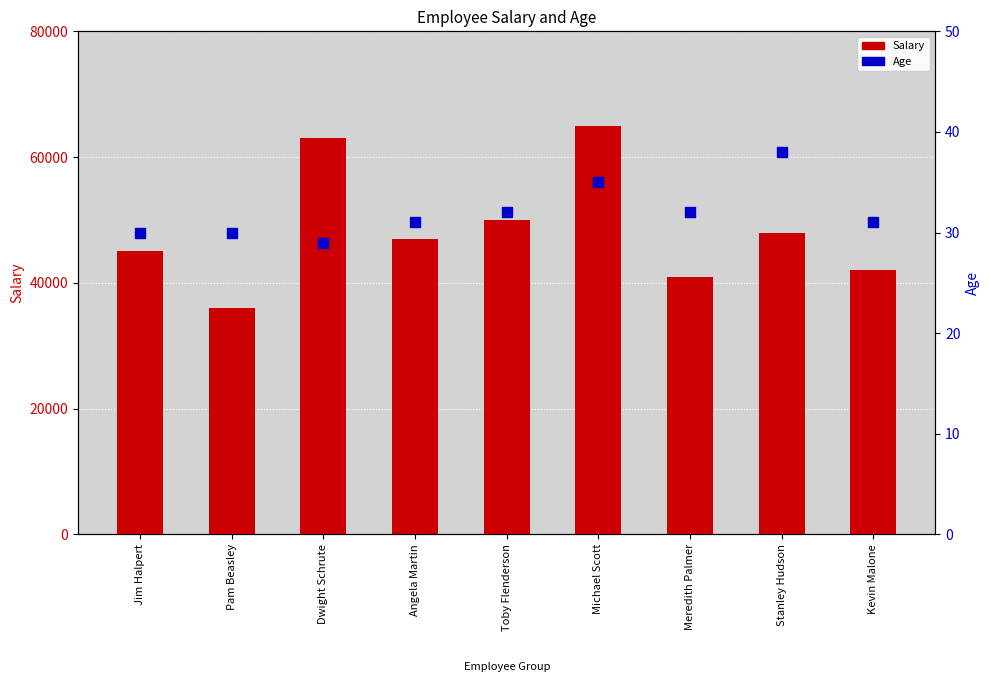

What are all the series names shown in the legend?

Salary, Age